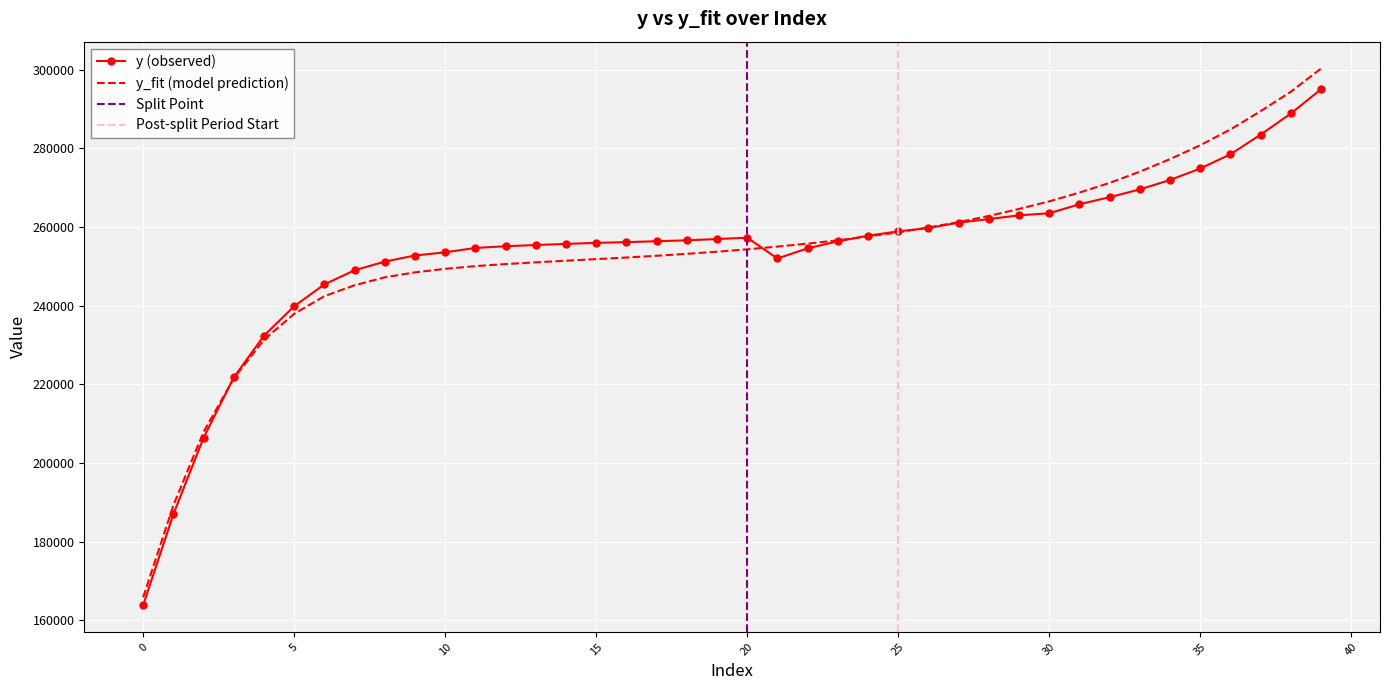

What is the difference between the maximum and second lowest values in the y series?

108071.9